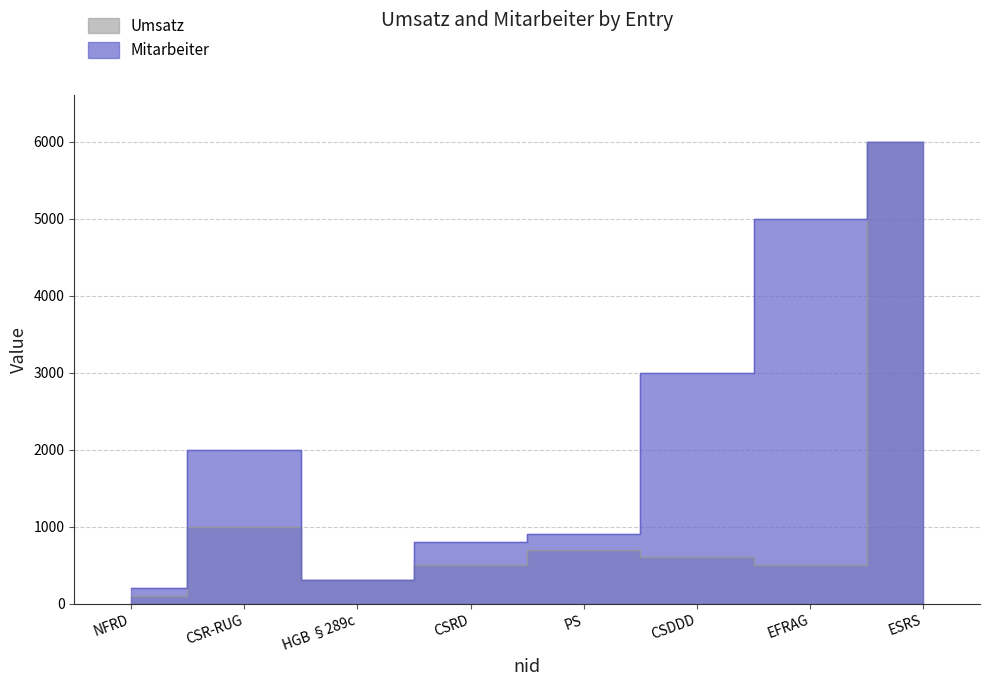

True or false: Umsatz has more than 2 interior local peaks.

False